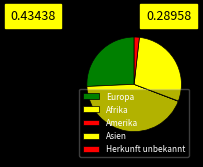

To the nearest percent, what is the difference between the largest and smallest slice percentages?

43%